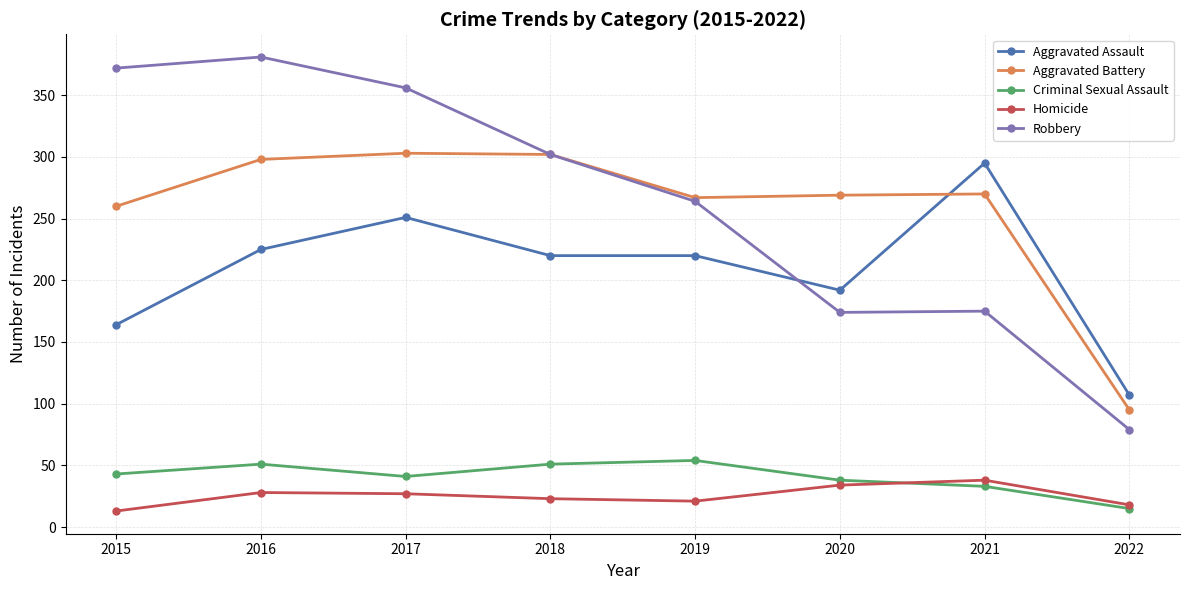

What is the approximate value of Aggravated Battery at 2016?

298